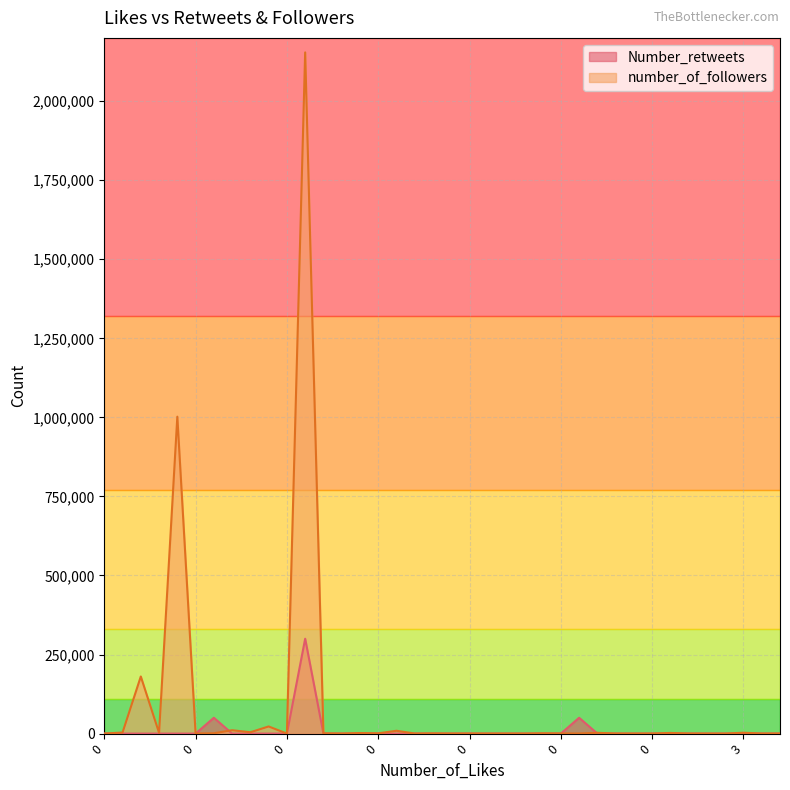

Reading left to right, transcribe all the data shown in this chart.

Number_retweets: 0	0	0	0	0	0	50000	0	0	0	0	300000	0	0	0	0	0	0	0	0	0	0	0	0	0	0	50000	0	0	0	0	0	0	0	0	0	0	0
number_of_followers: 94	3340	180544	2436	1002138	264	1002	10596	4212	22536	22	2154131	788	62	1701	758	8888	127	573	102	184	35	58	14	812	403	364	2458	211	19	128	2004	196	12	0	2719	107	128